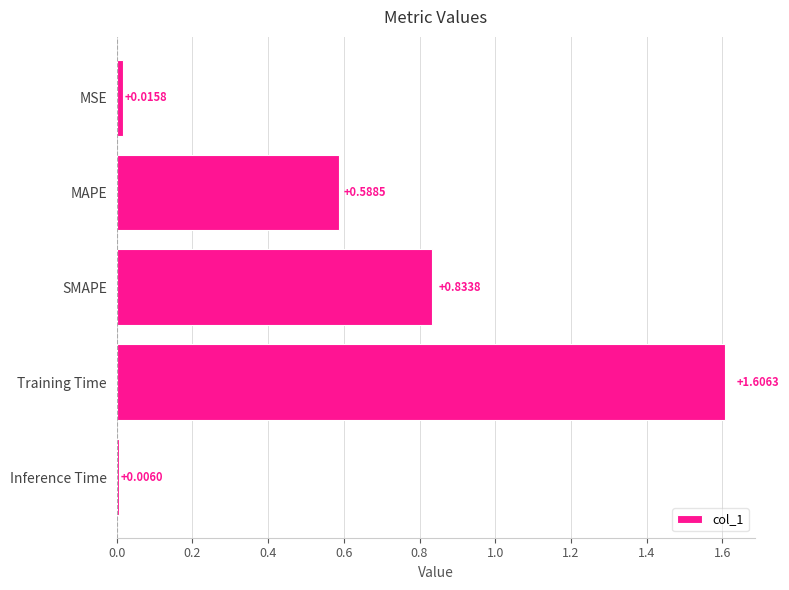

What is the difference between the maximum and second lowest values?

1.6